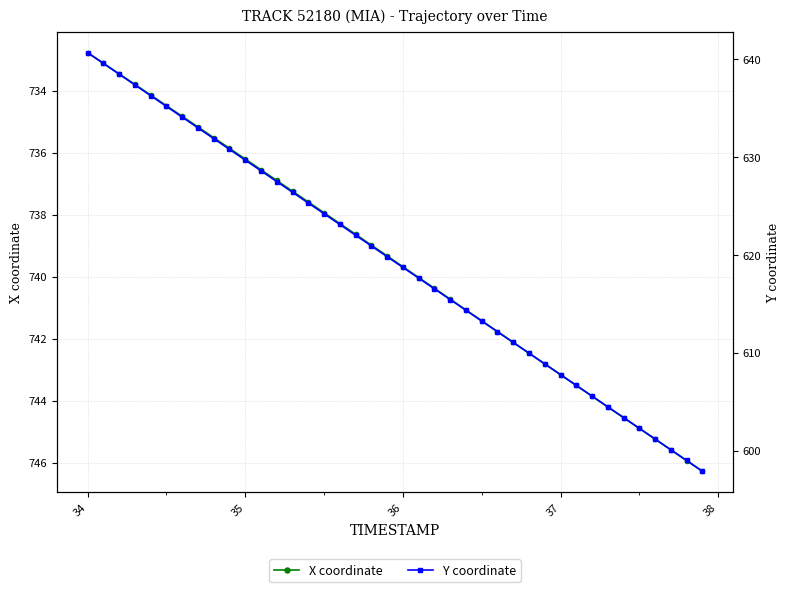

True or false: X coordinate and Y coordinate intersect in this chart.

False